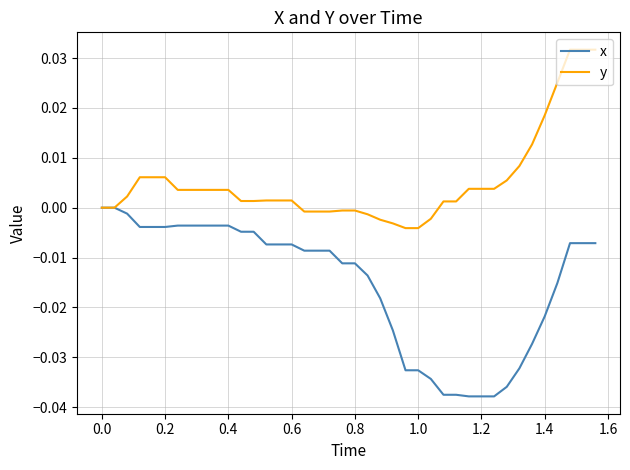

List the series in order of their overall mean, lowest first.

x, y